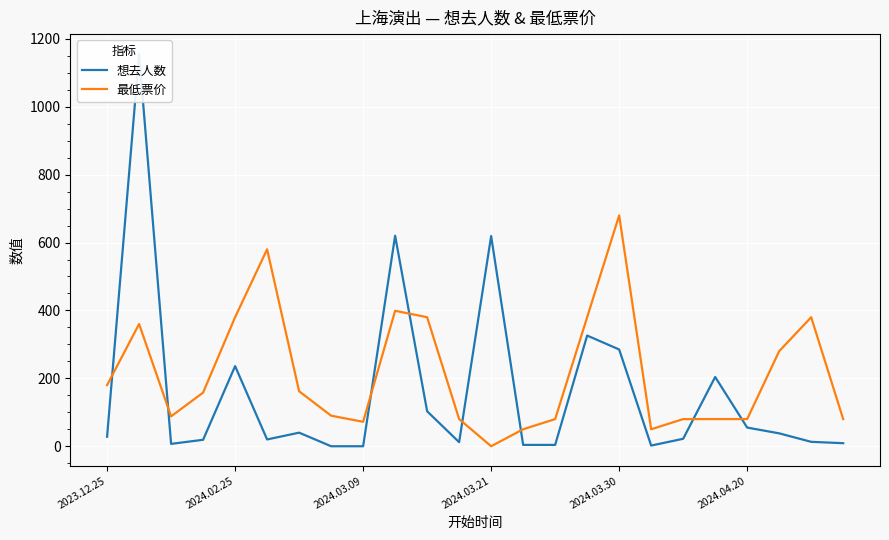

Which series ends up on top after the final intersection of 最低票价 and 想去人数?

最低票价